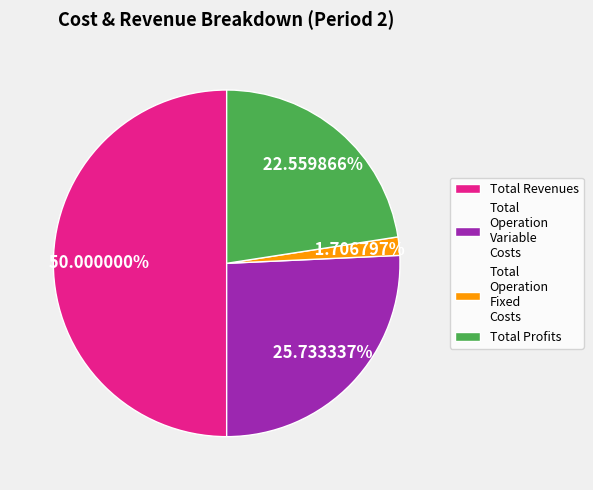

Between Total Operation Fixed Costs and Total Operation Variable Costs, which is larger?

Total Operation Variable Costs